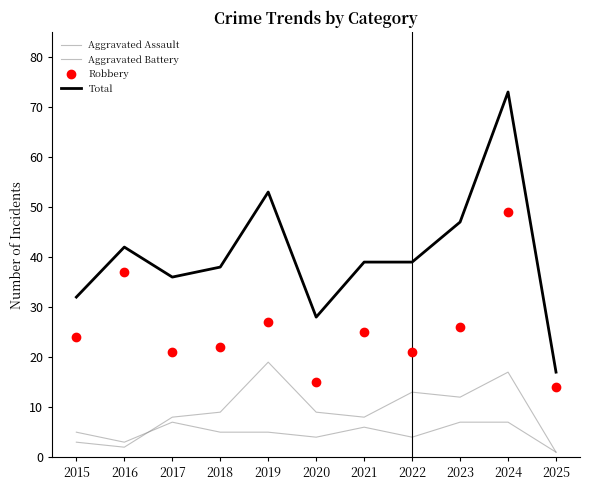

Is the value of Aggravated Assault at 2015 greater than the value of Total at 2019?

No